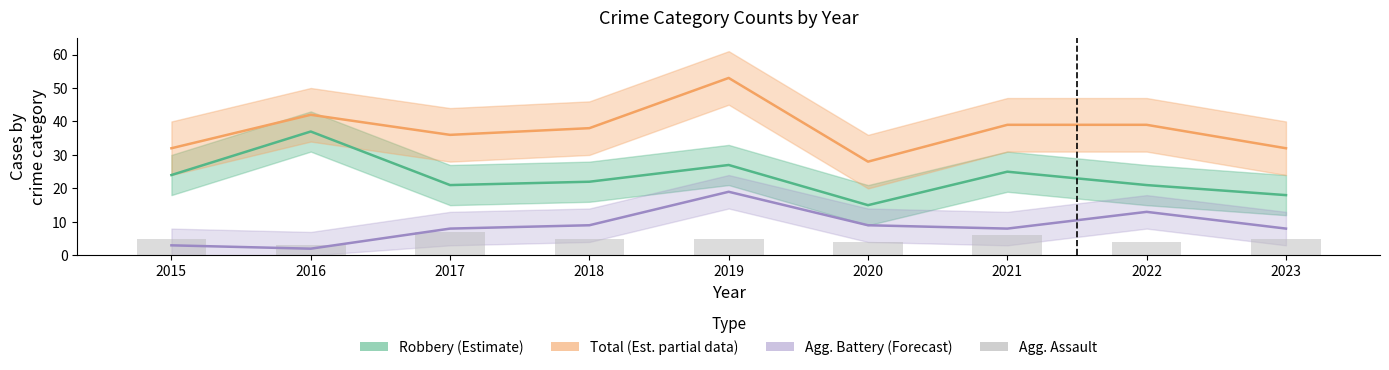

What is the sum of the Aggravated Battery values at 2019 and 2015?

22